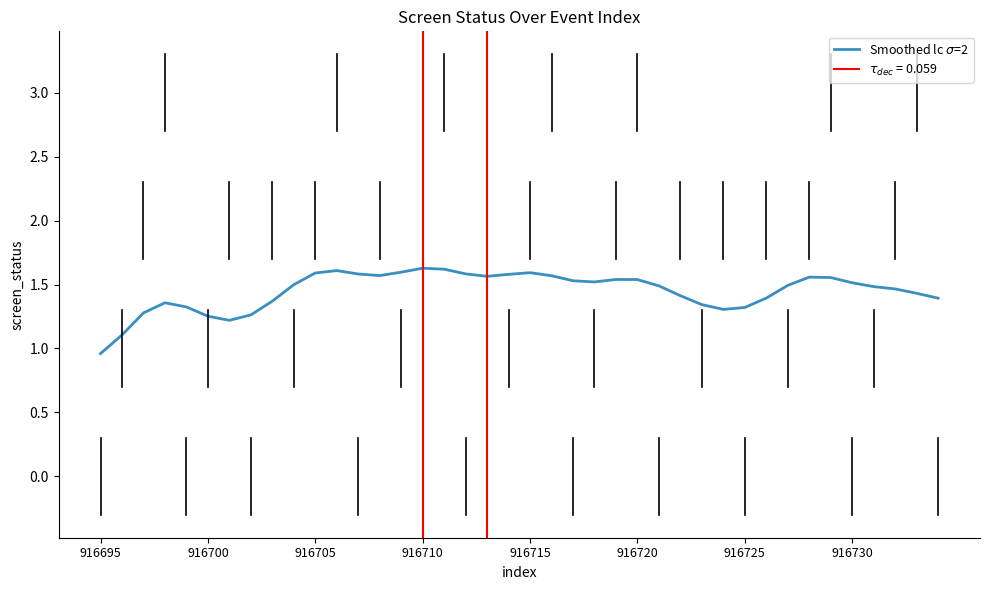

What is the difference between the maximum and minimum values?

0.7